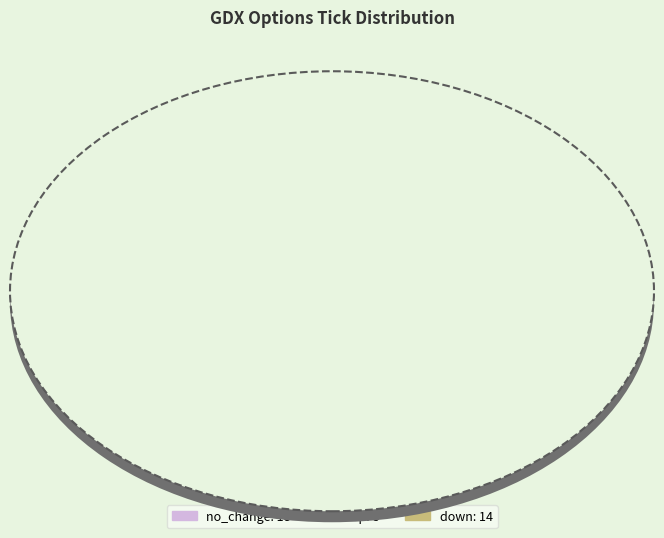

Combined, what portion of the pie is no_change and down?

80.0%